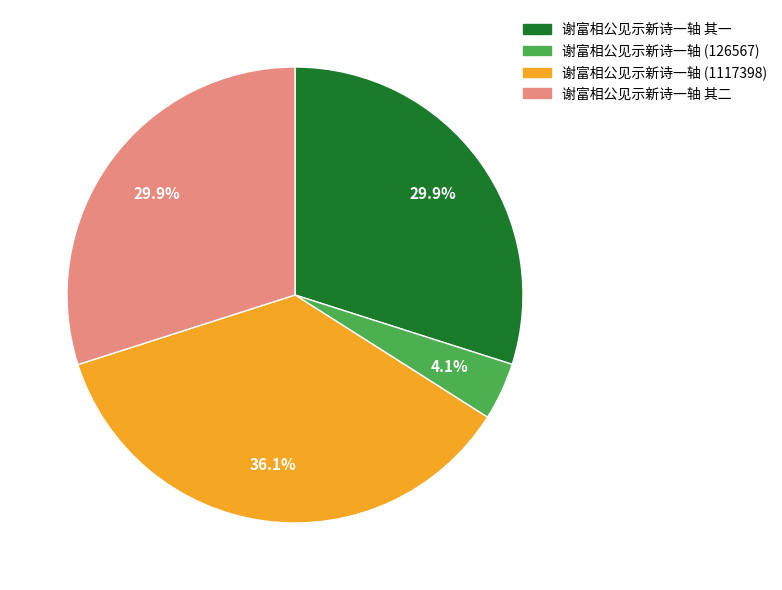

Is there a majority slice in this chart?

No